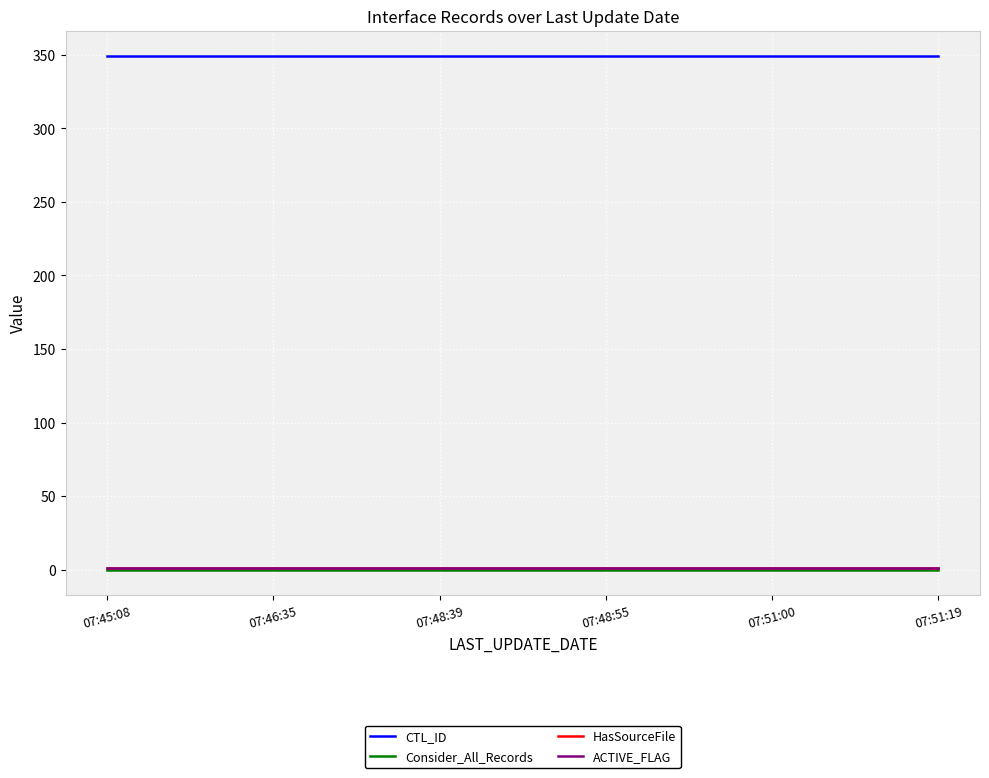

Reading left to right, transcribe all the data shown in this chart.

CTL_ID: 349	349	349	349	349	349
Consider_All_Records: 0	0	0	0	0	0
HasSourceFile: 1	1	1	1	1	1
ACTIVE_FLAG: 1	1	1	1	1	1